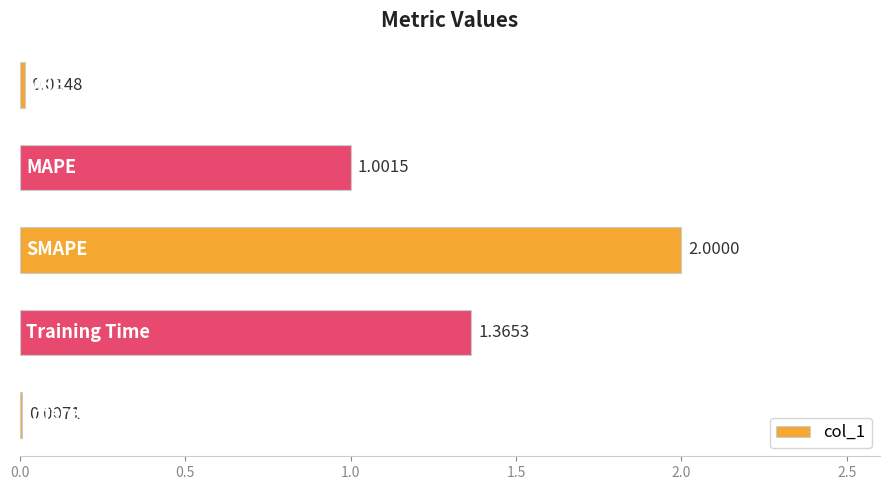

What is the sum of all values?

4.4